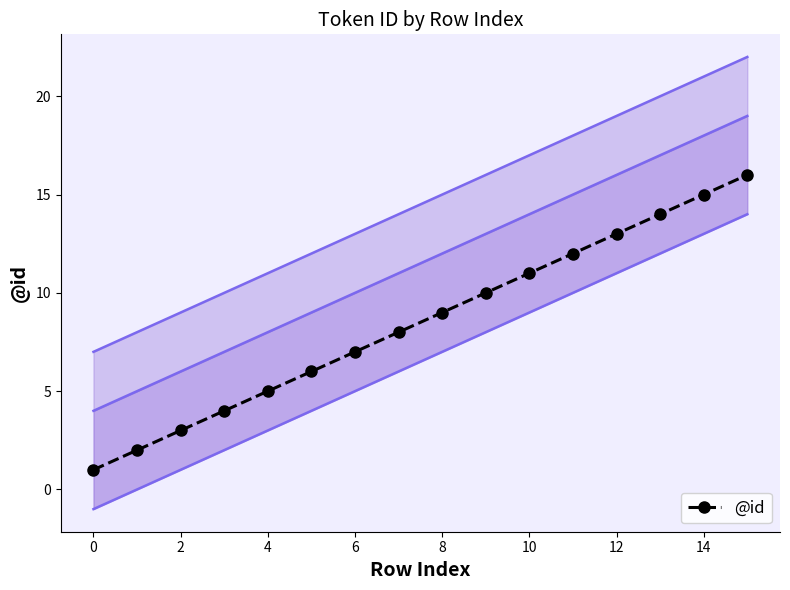

Is it true that @id equals 15 at 14?

True